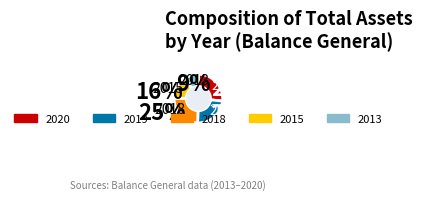

Is there any slice that represents more than half of the pie?

No